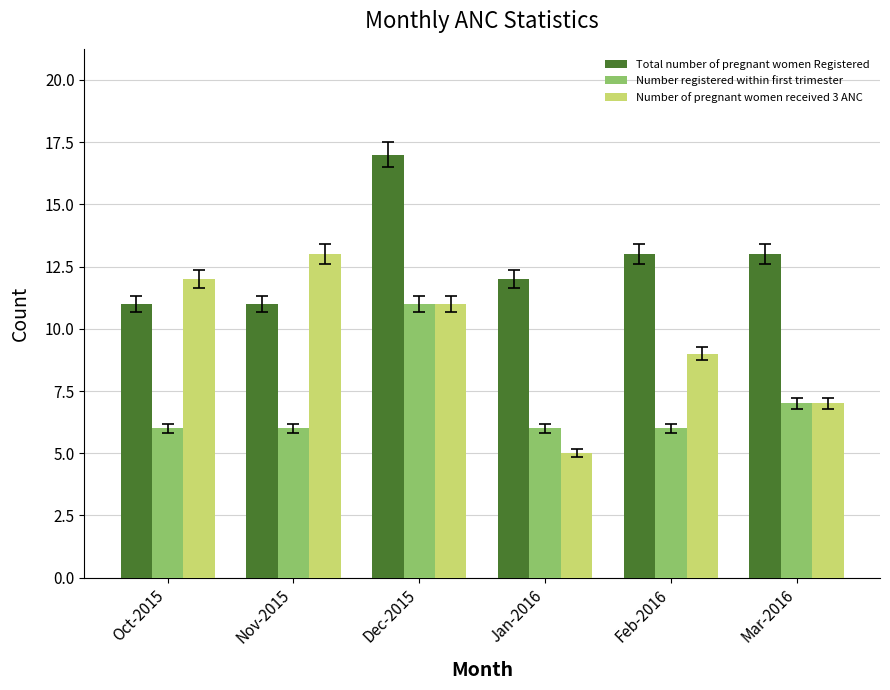

What is the total value across all series at Nov-2015?

30